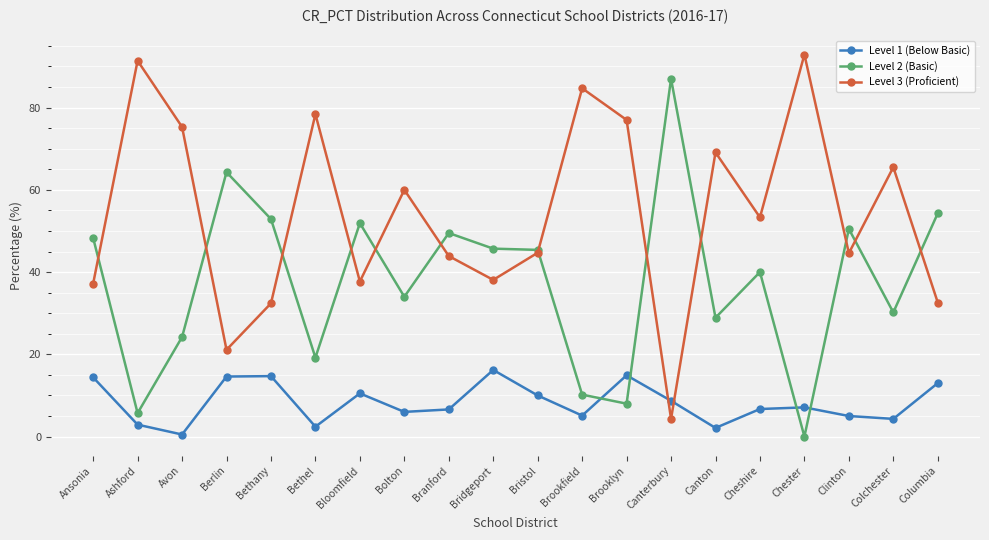

What are all the series names shown in the legend?

Level 1 (Below Basic), Level 2 (Basic), Level 3 (Proficient)